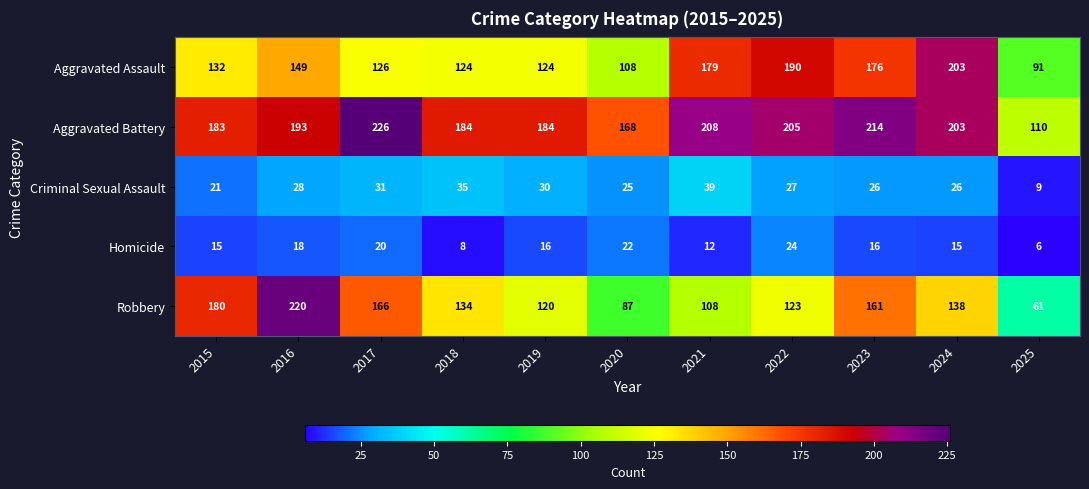

Which label corresponds to the smallest value in the chart?

2025